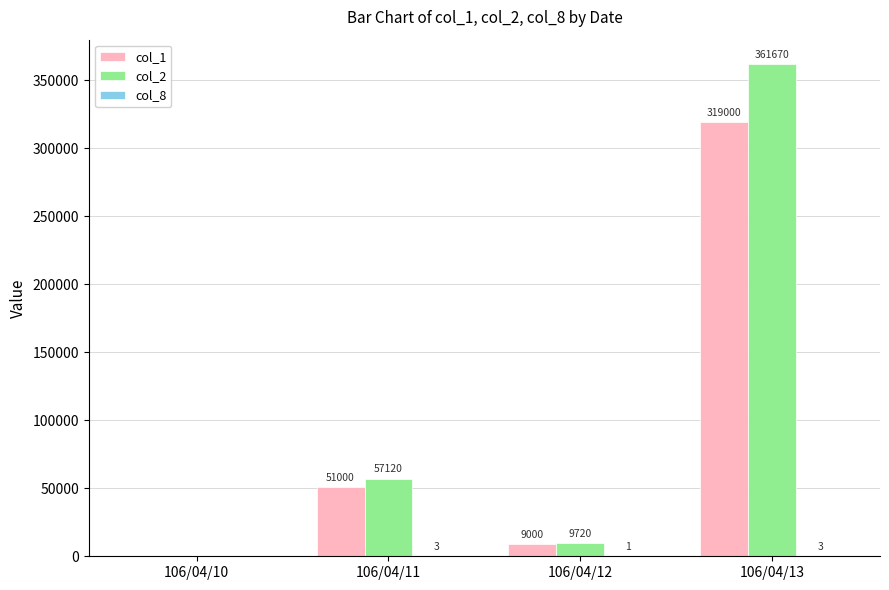

Count the number of data series in this chart.

3